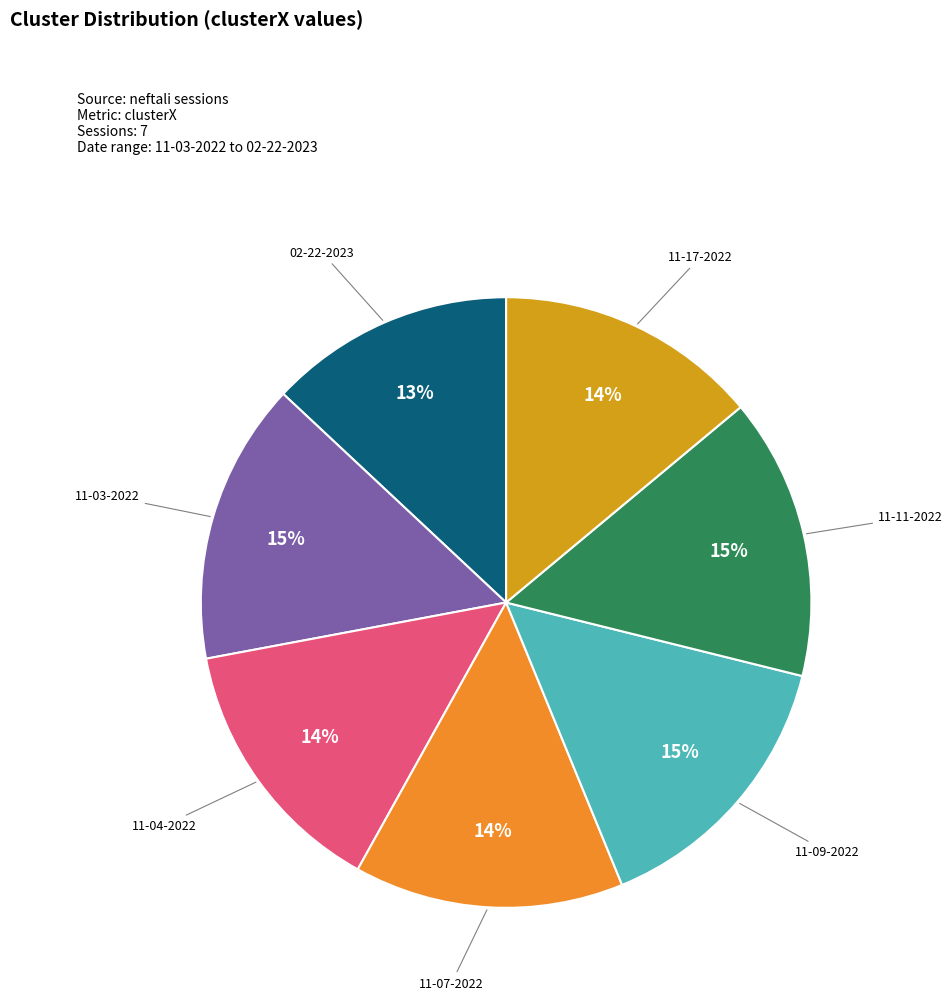

Count the number of slices in the pie.

7